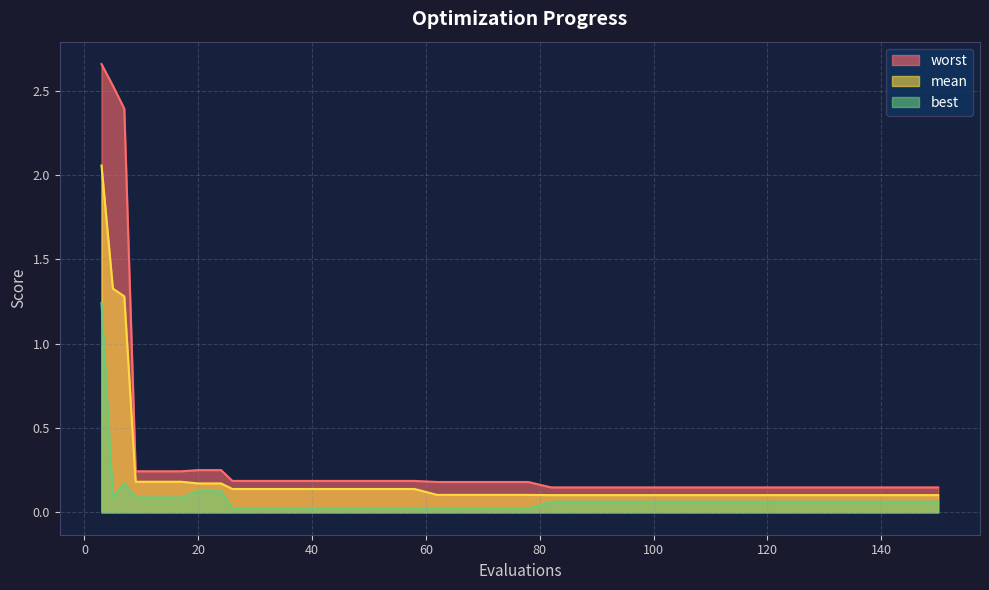

What is the sum of all mean values?

9.1